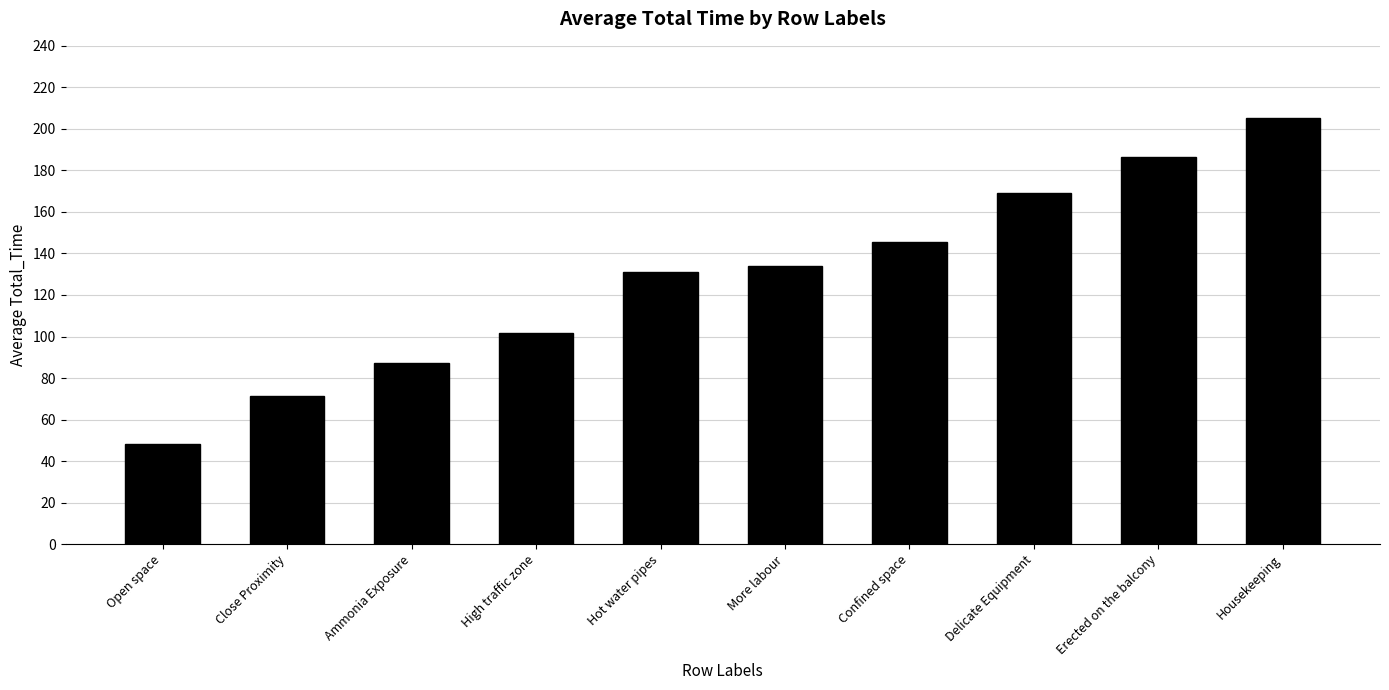

At which label does the data first exceed 134?

More labour